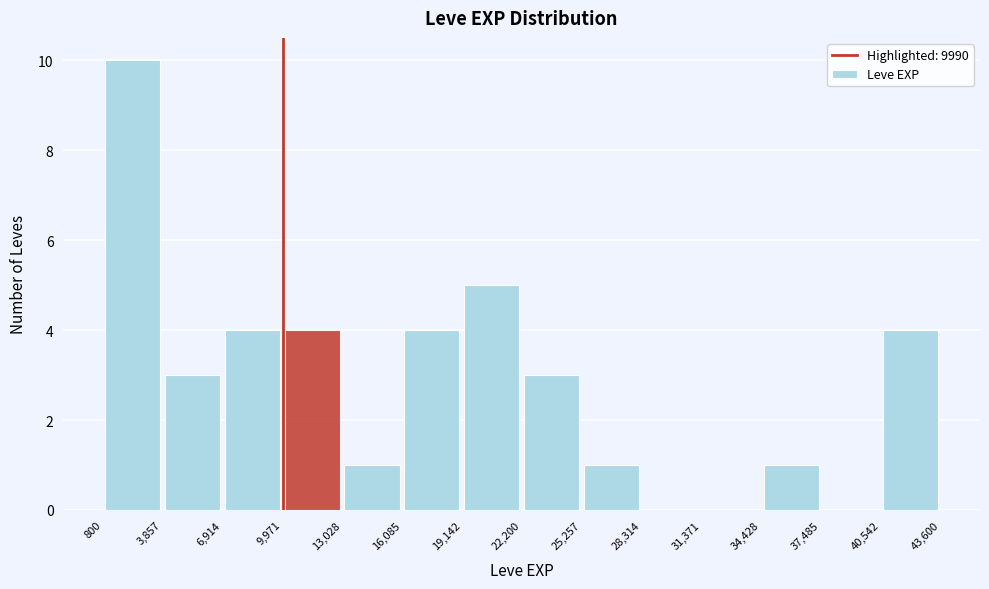

Reading left to right, transcribe this chart: for each bar, give the range it covers on the x-axis and its height. The values are not printed on the chart, so give them approximately, as read against the axis.

800 to 3,857: 10
3,857 to 6,914: 3
6,914 to 9,971: 4
9,971 to 13,028: 4
13,028 to 16,085: 1
16,085 to 19,142: 4
19,142 to 22,200: 5
22,200 to 25,257: 3
25,257 to 28,314: 1
28,314 to 31,371: 0
31,371 to 34,428: 0
34,428 to 37,485: 1
37,485 to 40,542: 0
40,542 to 43,600: 4